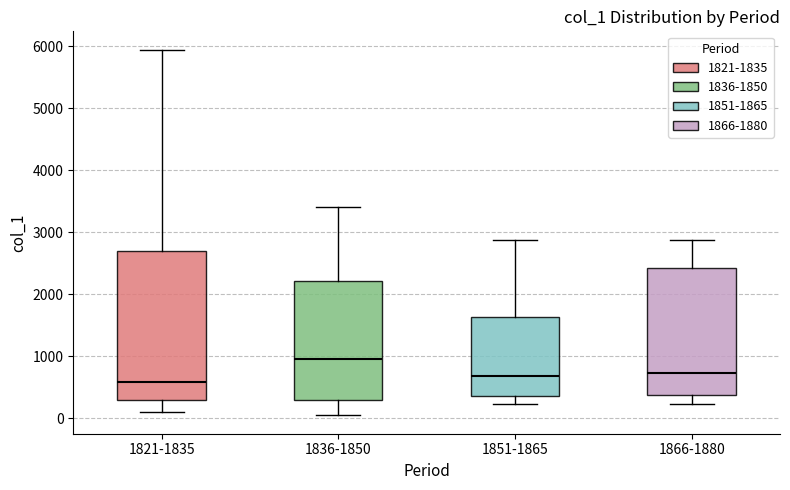

Comparing the boxes themselves (not the whiskers), which one is the tallest?

1821-1835